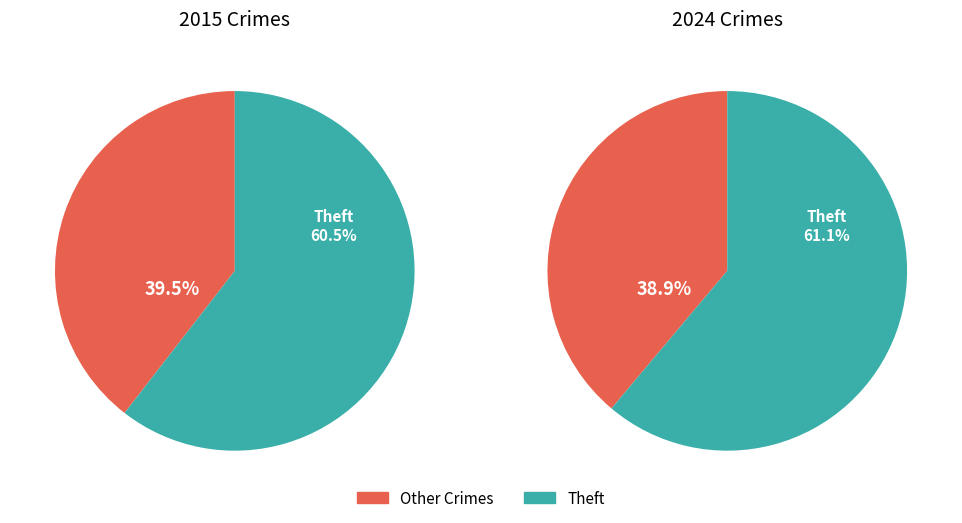

What percentage is NOT represented by Theft?

39.5%